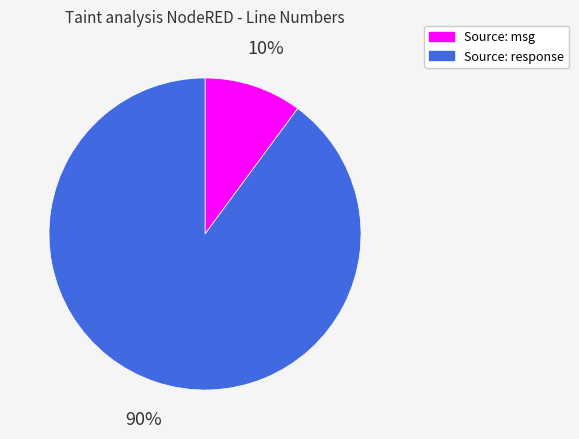

Is it true that Source: response is 90% of the pie?

True